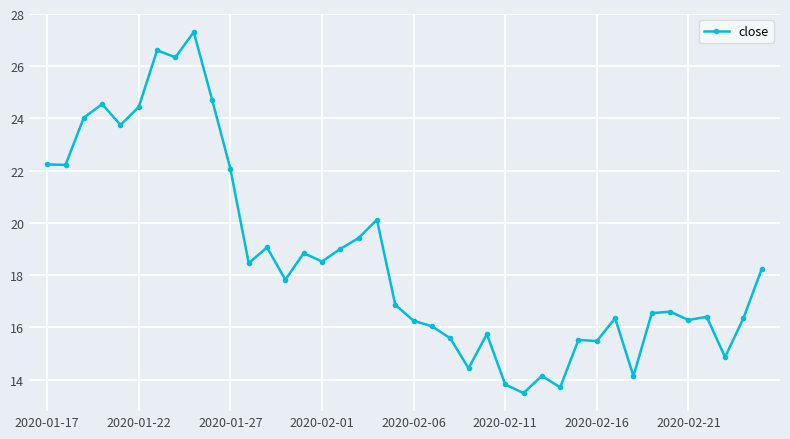

What is the value of the 6th point from the left?

24.4